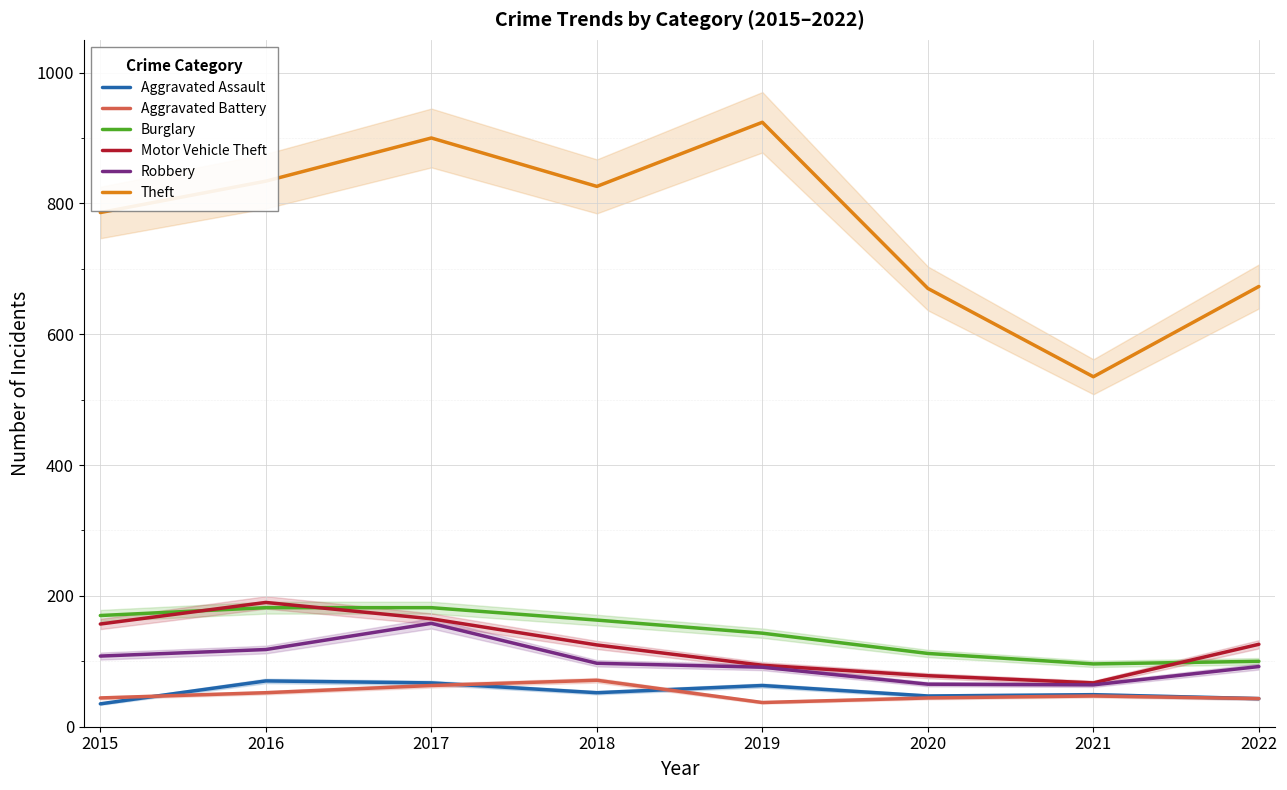

At how many categories does at least one series exceed 783?

5